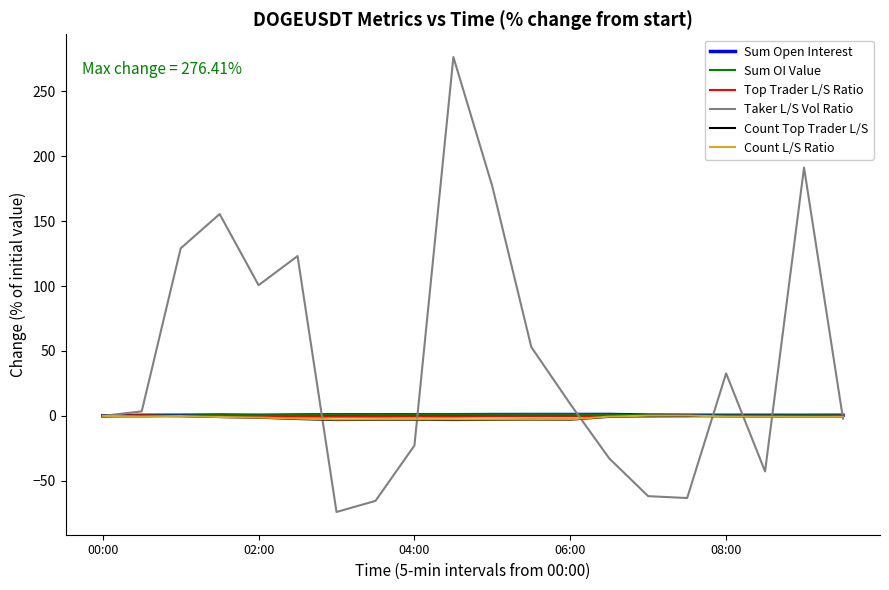

What is the maximum value for Taker L/S Vol Ratio?

276.4